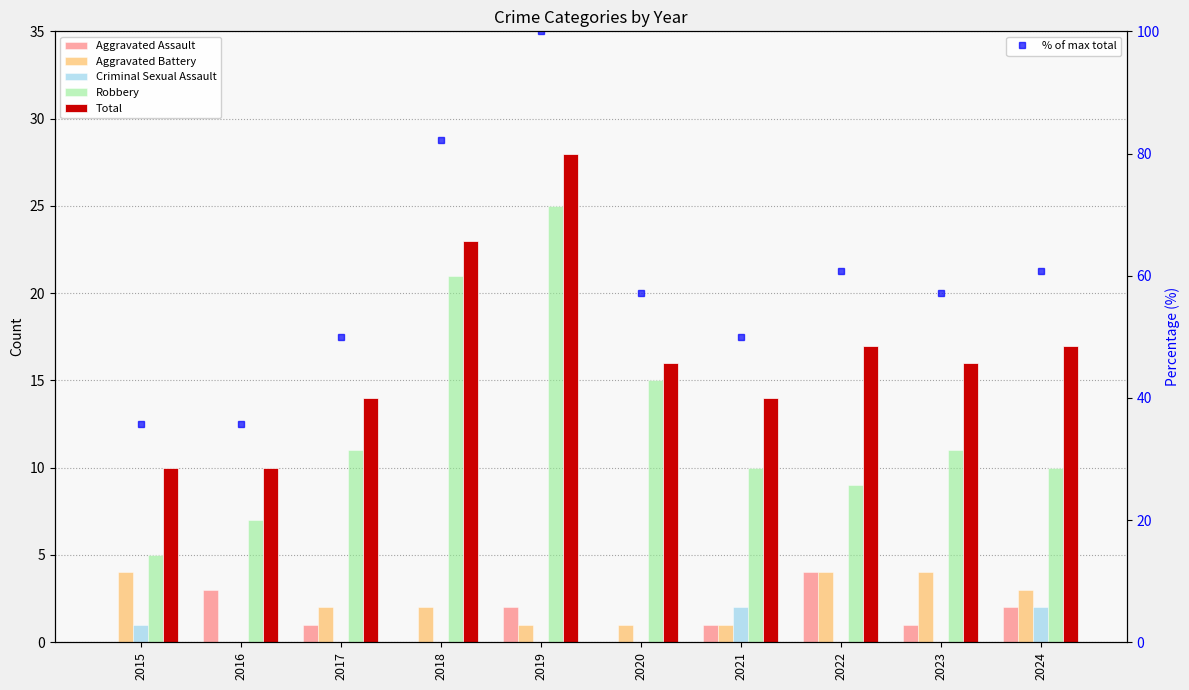

Reading left to right, extract all data points from this chart.

Aggravated Assault: 0.0	3.0	1.0	0.0	2.0	0.0	1.0	4.0	1.0	2.0
Aggravated Battery: 4.0	0.0	2.0	2.0	1.0	1.0	1.0	4.0	4.0	3.0
Criminal Sexual Assault: 1.0	0.0	0.0	0.0	0.0	0.0	2.0	0.0	0.0	2.0
Robbery: 5.0	7.0	11.0	21.0	25.0	15.0	10.0	9.0	11.0	10.0
Total: 10.0	10.0	14.0	23.0	28.0	16.0	14.0	17.0	16.0	17.0
% of max total: 35.7	35.7	50.0	82.1	100.0	57.1	50.0	60.7	57.1	60.7